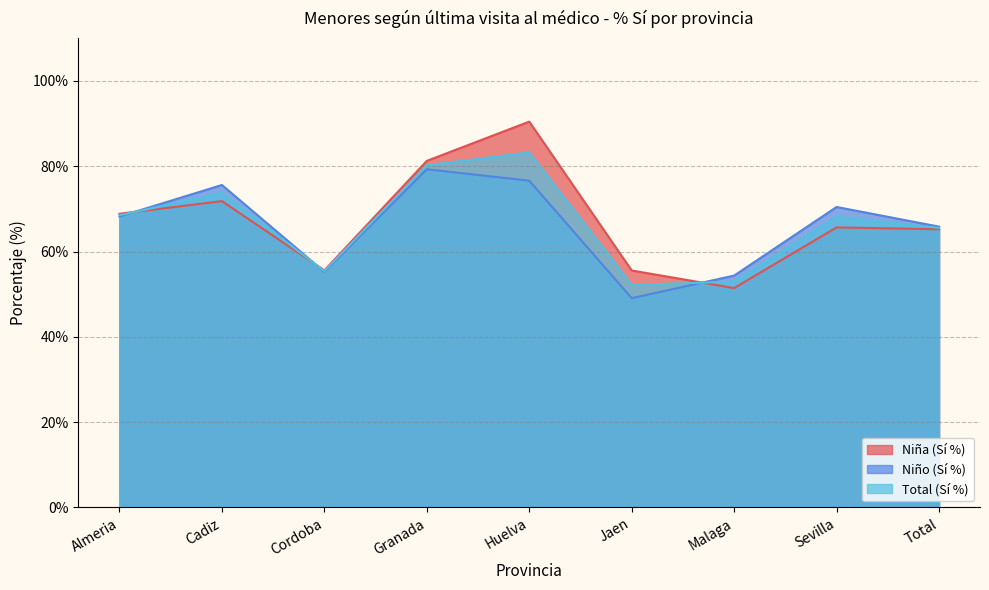

List the labels in order of Niño (Sí %) value, largest first.

Granada, Huelva, Cadiz, Sevilla, Almeria, Total, Cordoba, Malaga, Jaen